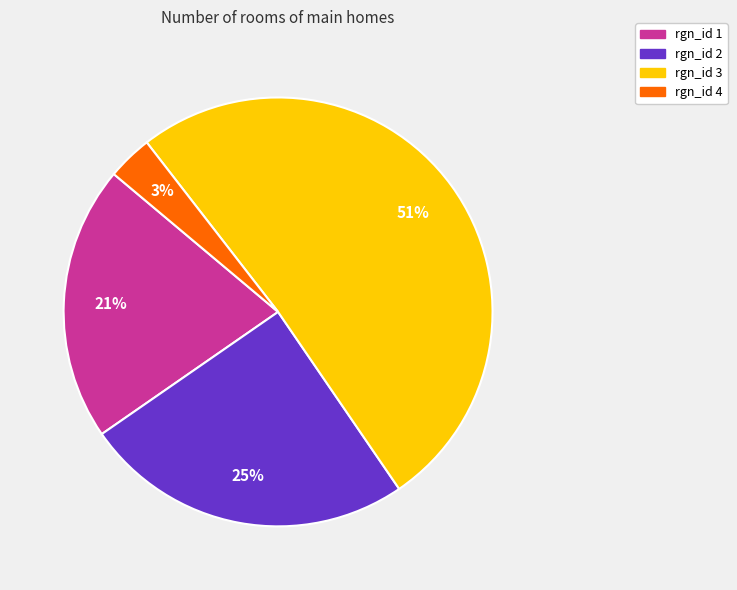

Which has a higher value, rgn_id 2 or rgn_id 4?

rgn_id 2